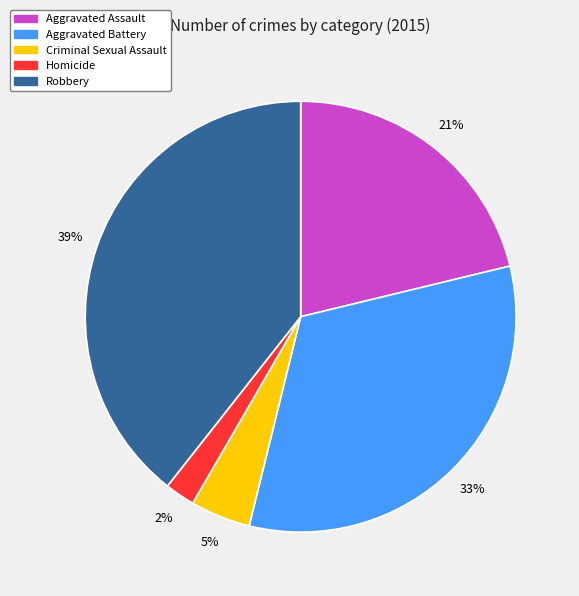

To the nearest percent, what percentage of the pie is Aggravated Battery?

33%